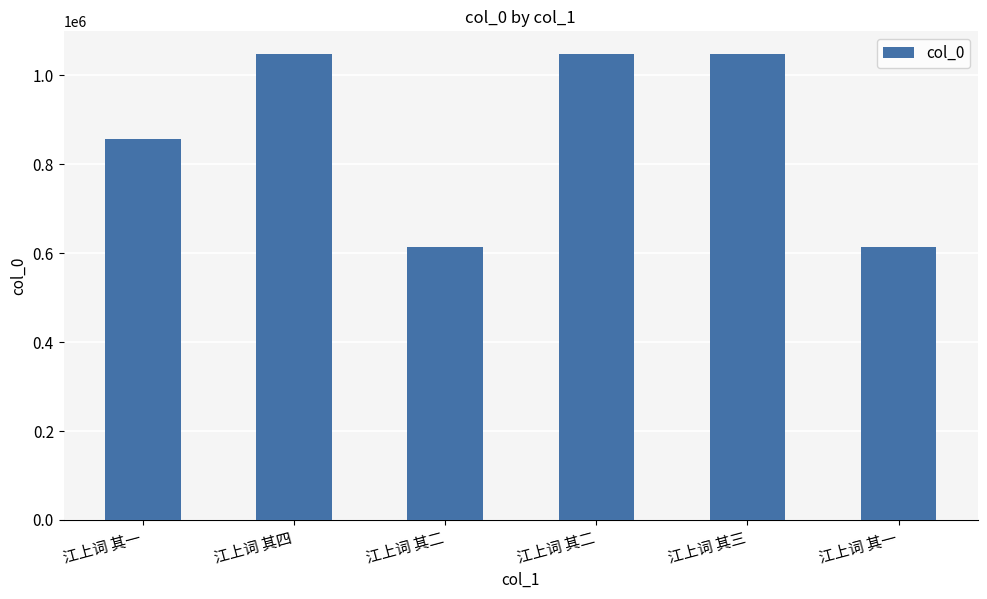

Count the number of categories in the chart.

6